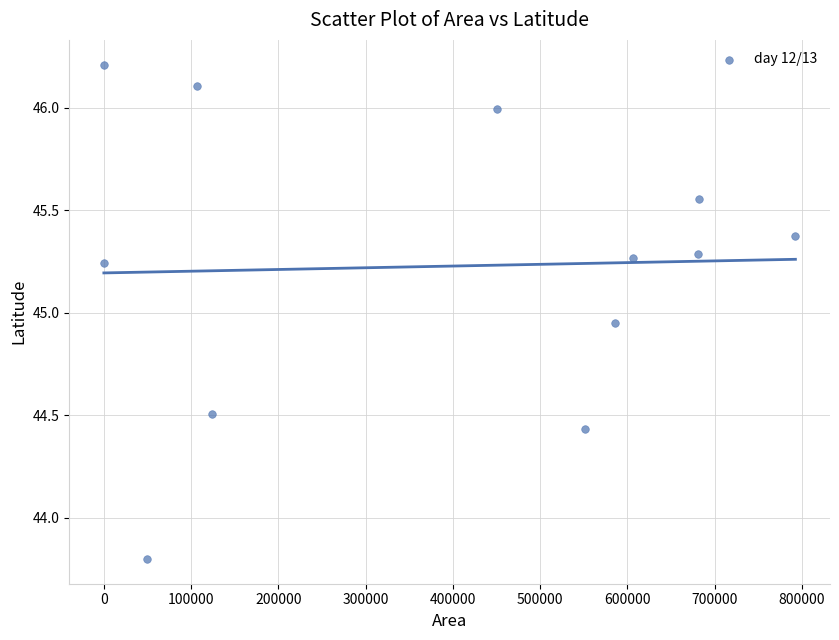

What is the range of Y values (max minus min)?

2.4